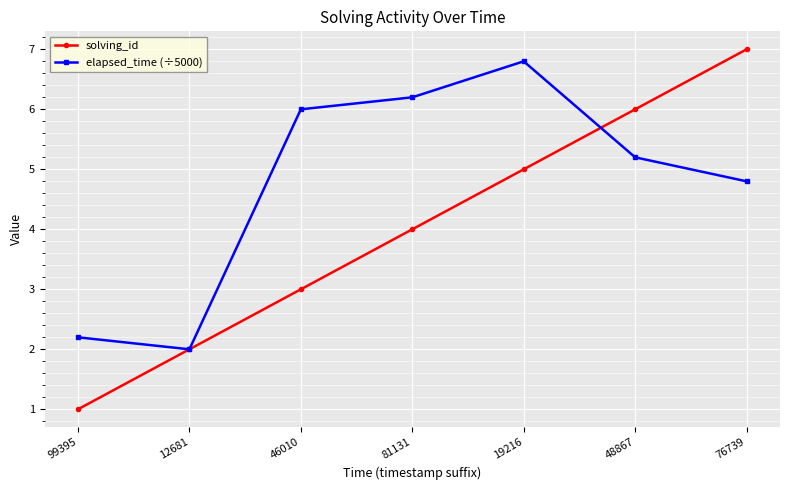

What is the approximate value of solving_id at 12681?

2.0